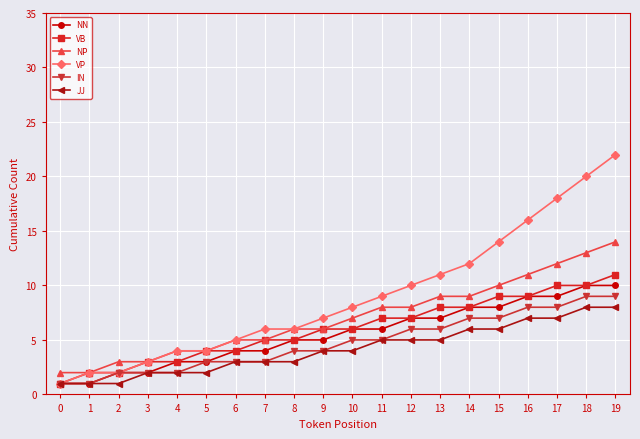

Reading right to left, extract all data points from this chart.

NN: 19=10	18=10	17=9	16=9	15=8	14=8	13=7	12=7	11=6	10=6	9=5	8=5	7=4	6=4	5=3	4=3	3=2	2=2	1=1	0=1
VB: 19=11	18=10	17=10	16=9	15=9	14=8	13=8	12=7	11=7	10=6	9=6	8=5	7=5	6=4	5=4	4=3	3=3	2=2	1=2	0=1
NP: 19=14	18=13	17=12	16=11	15=10	14=9	13=9	12=8	11=8	10=7	9=6	8=6	7=5	6=5	5=4	4=4	3=3	2=3	1=2	0=2
VP: 19=22	18=20	17=18	16=16	15=14	14=12	13=11	12=10	11=9	10=8	9=7	8=6	7=6	6=5	5=4	4=4	3=3	2=2	1=2	0=1
IN: 19=9	18=9	17=8	16=8	15=7	14=7	13=6	12=6	11=5	10=5	9=4	8=4	7=3	6=3	5=3	4=2	3=2	2=2	1=1	0=1
JJ: 19=8	18=8	17=7	16=7	15=6	14=6	13=5	12=5	11=5	10=4	9=4	8=3	7=3	6=3	5=2	4=2	3=2	2=1	1=1	0=1